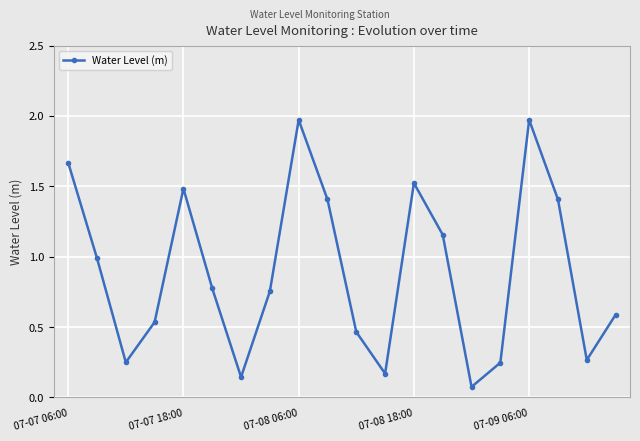

What is the sum of all values?

17.8